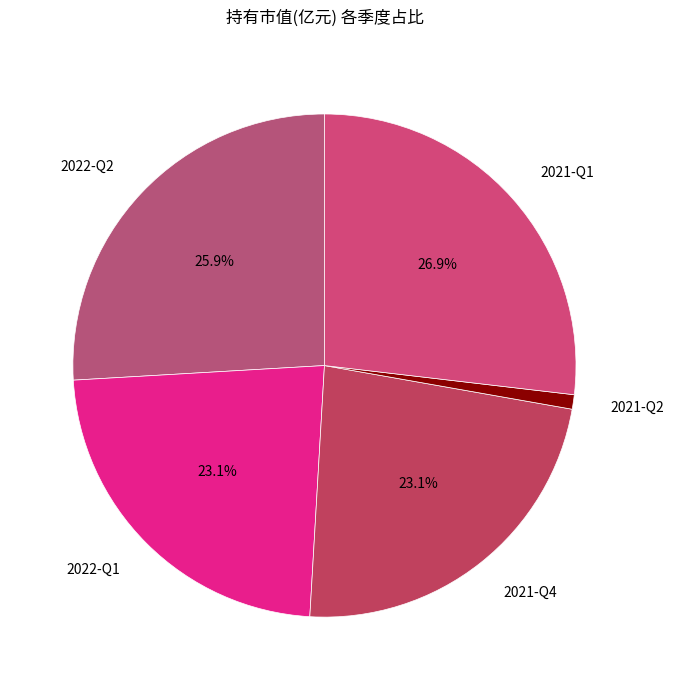

Is there any slice that represents more than half of the pie?

No